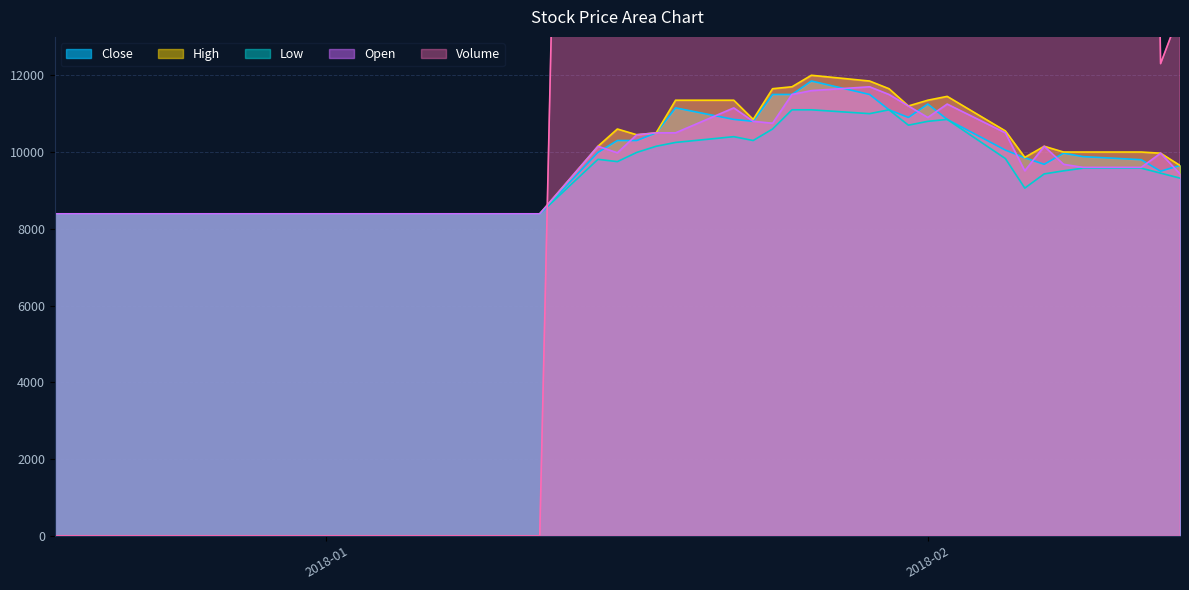

What is the difference between the second highest and minimum values in the Open series?

3210